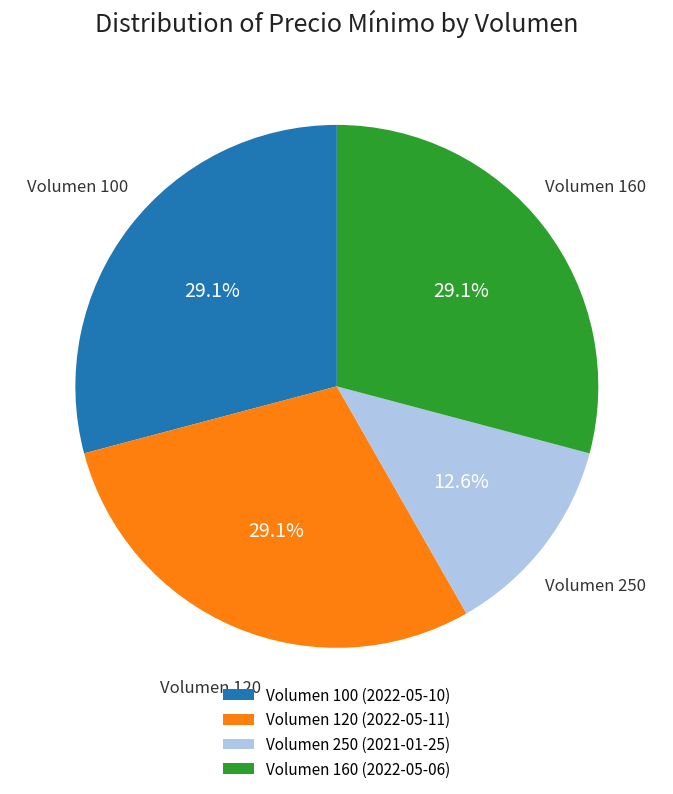

What portion of the pie excludes Volumen 100 (2022-05-10)?

70.9%